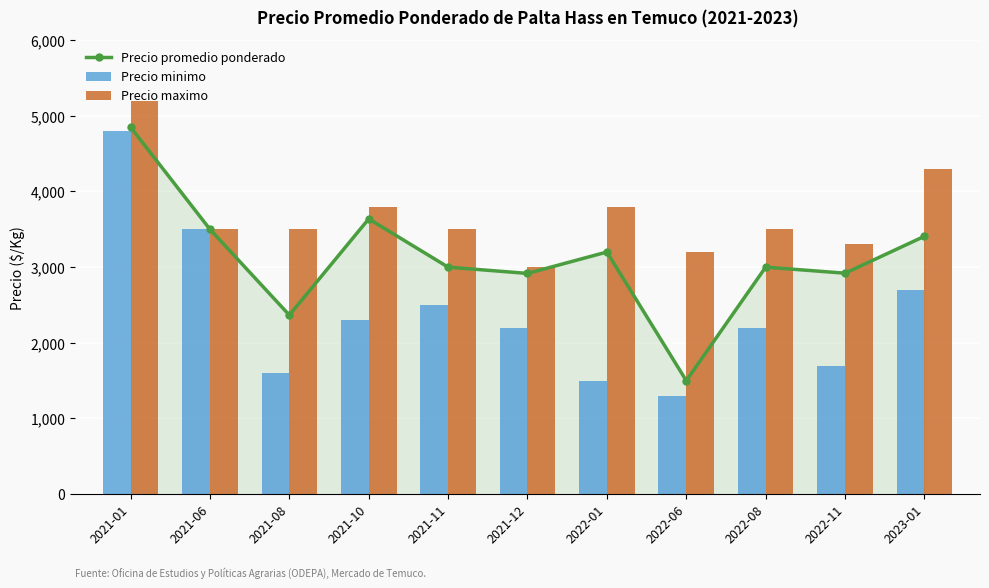

The Precio maximo series shows 4861 at 2022-08. True or false?

False